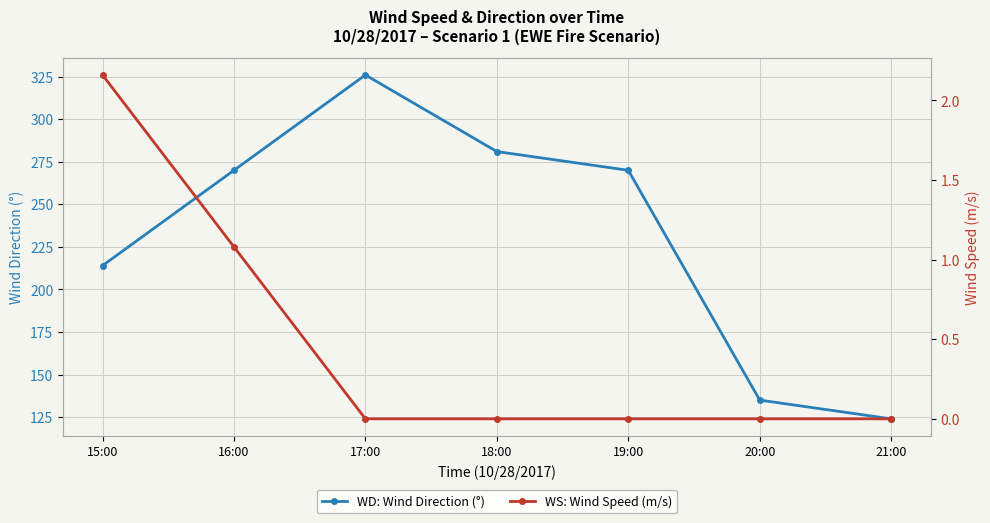

Rank the categories by WS: Wind Speed (m/s) value from highest to lowest.

15:00, 16:00, 17:00, 18:00, 19:00, 20:00, 21:00